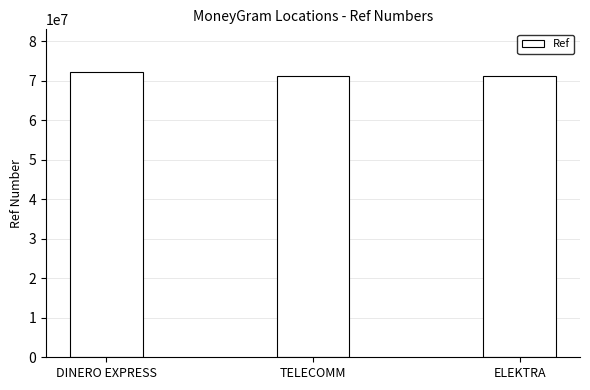

Approximately how many times larger is the value at TELECOMM compared to ELEKTRA?

1.0